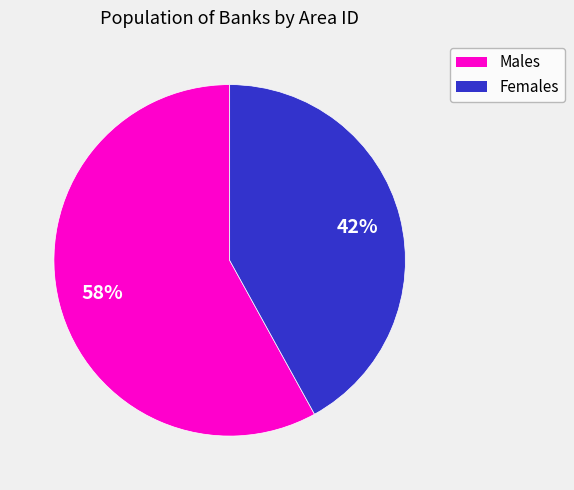

Does any single category account for the majority?

Yes